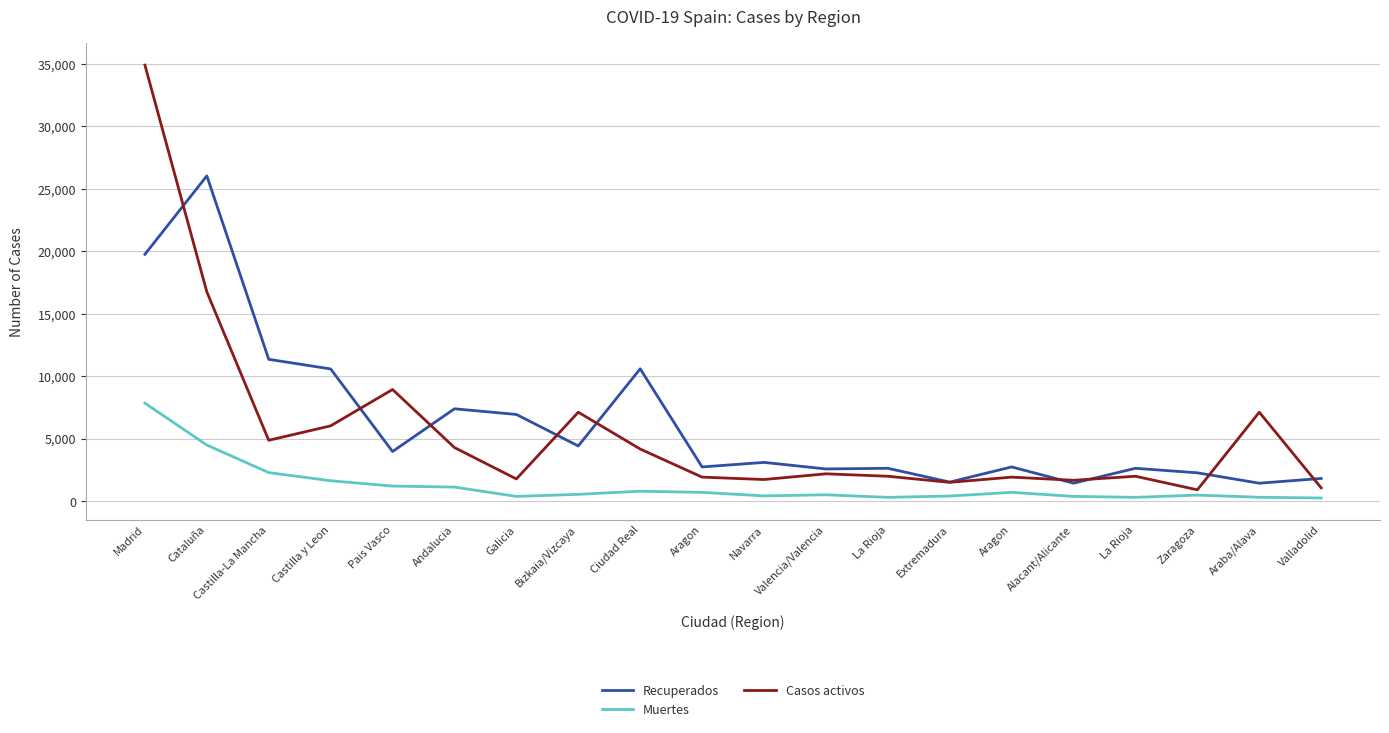

Is this an area chart (filled region under the line)?

No